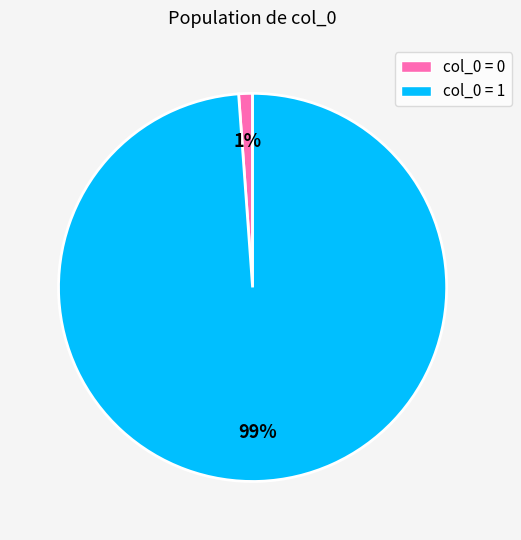

Does any single category account for the majority?

Yes